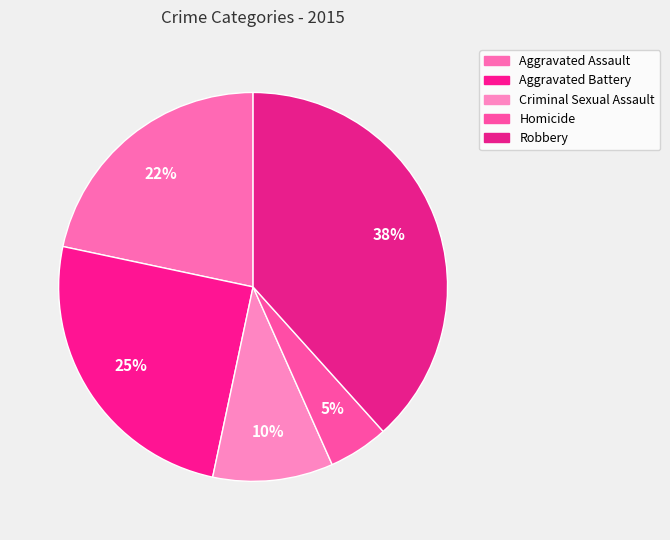

To the nearest percent, what percentage of the pie is Homicide?

5%